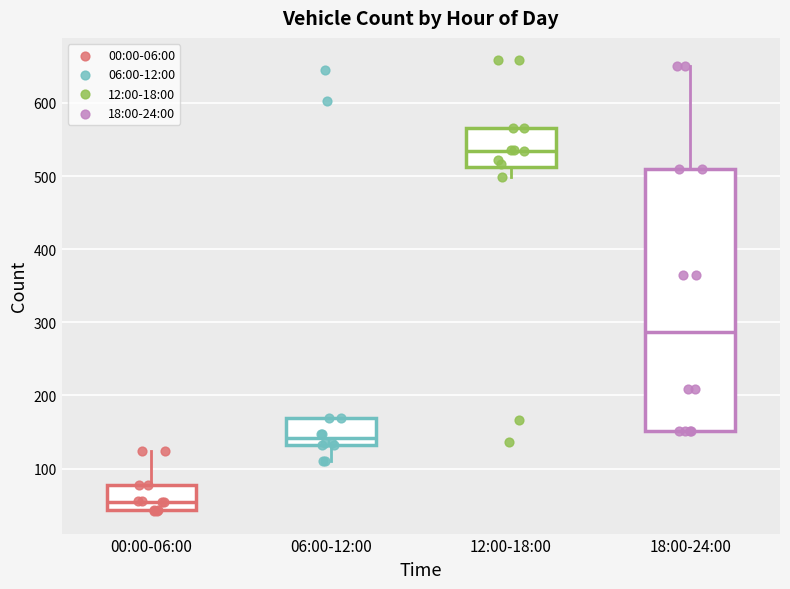

Which box has the highest median line?

12:00-18:00